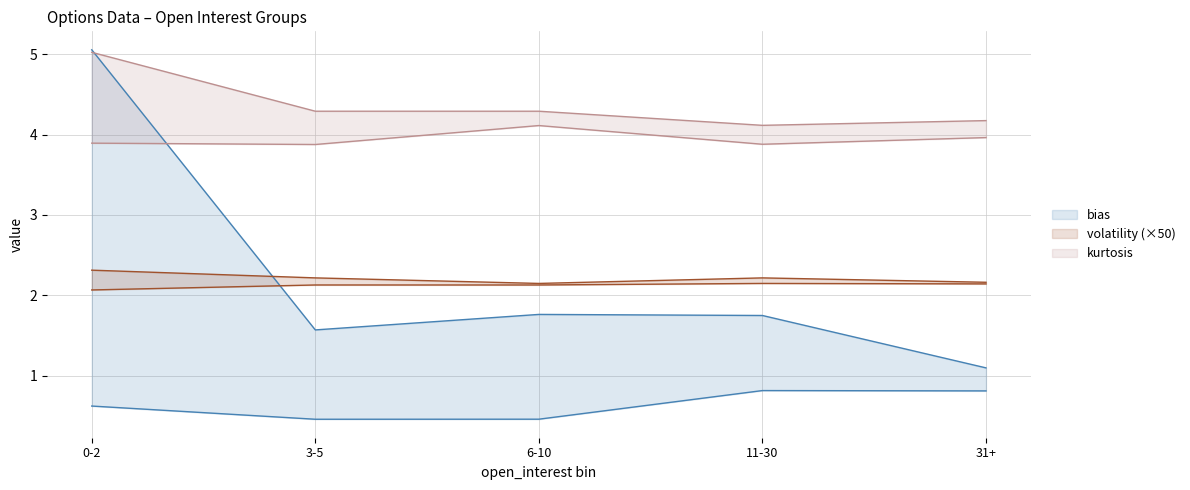

True or false: volatility and kurtosis_lower cross at least once.

False